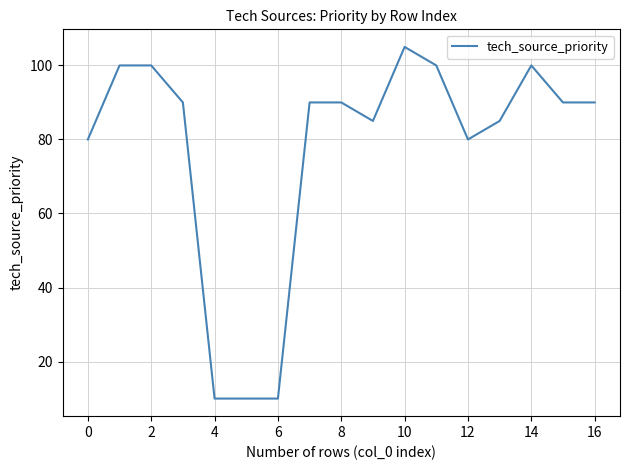

What is the greatest value displayed?

105